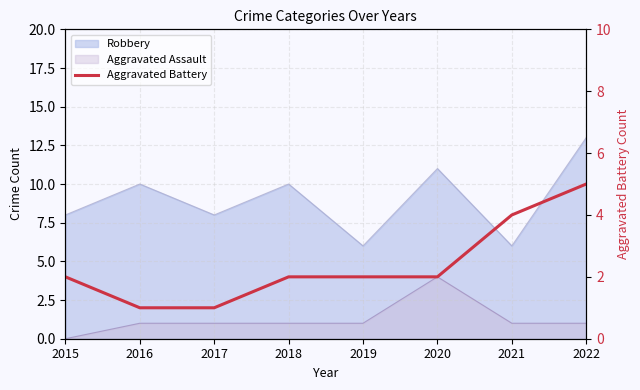

How many values exceed 2?

2